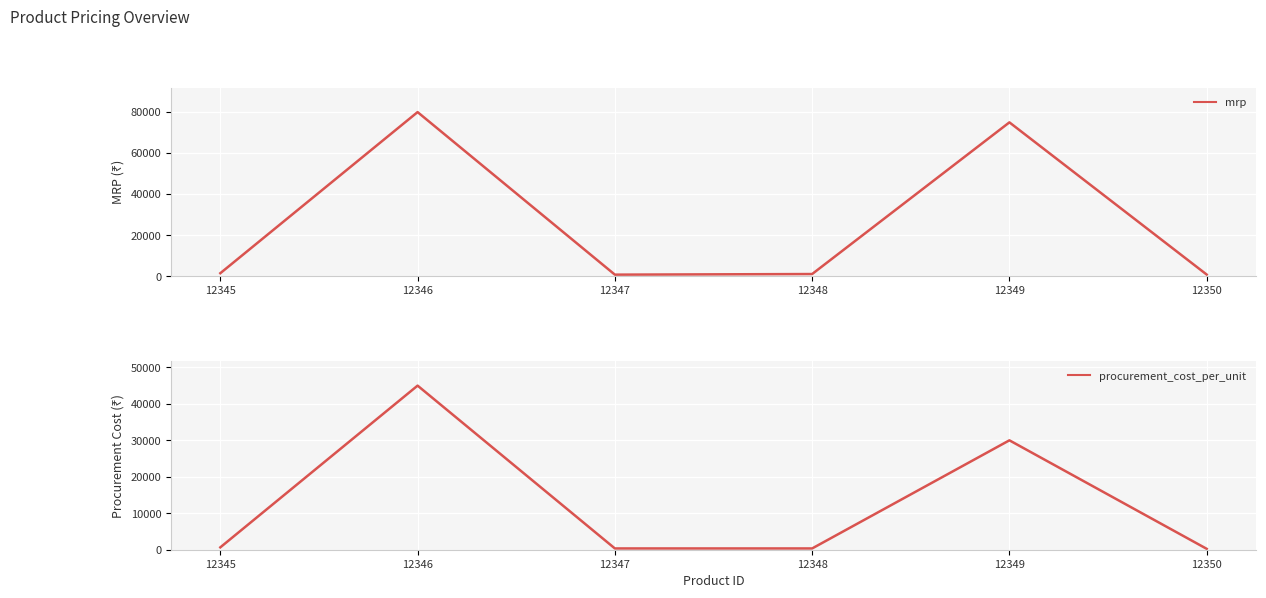

Rank the categories by procurement_cost_per_unit value from lowest to highest.

12350, 12347, 12348, 12345, 12349, 12346